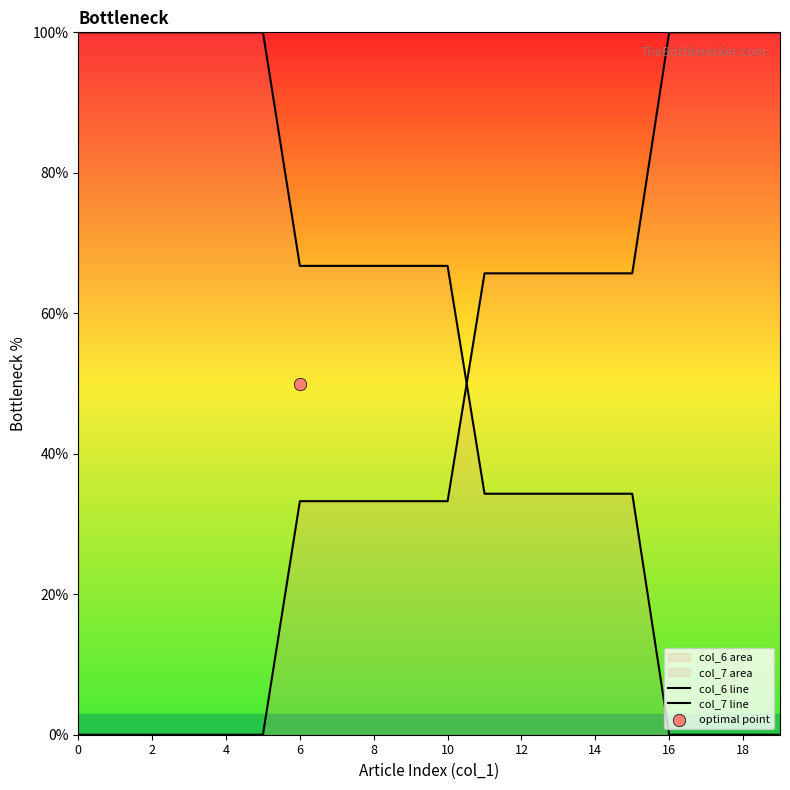

Which series contains the lowest Y value?

col_6 line